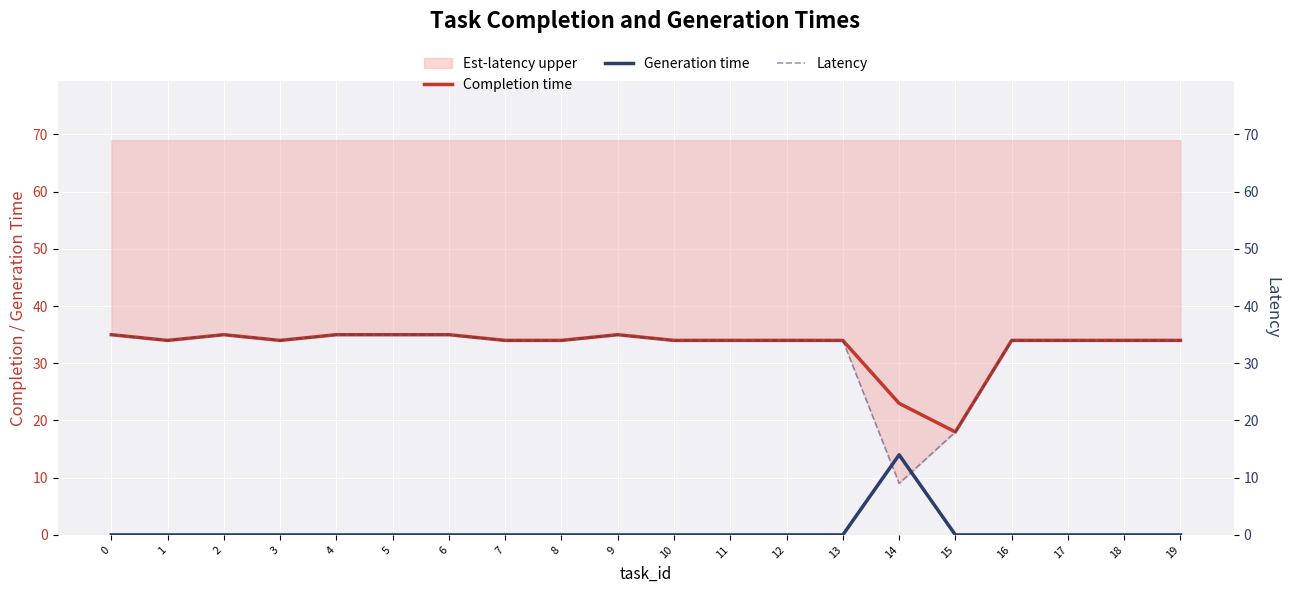

At which category does Latency reach its first local valley?

1